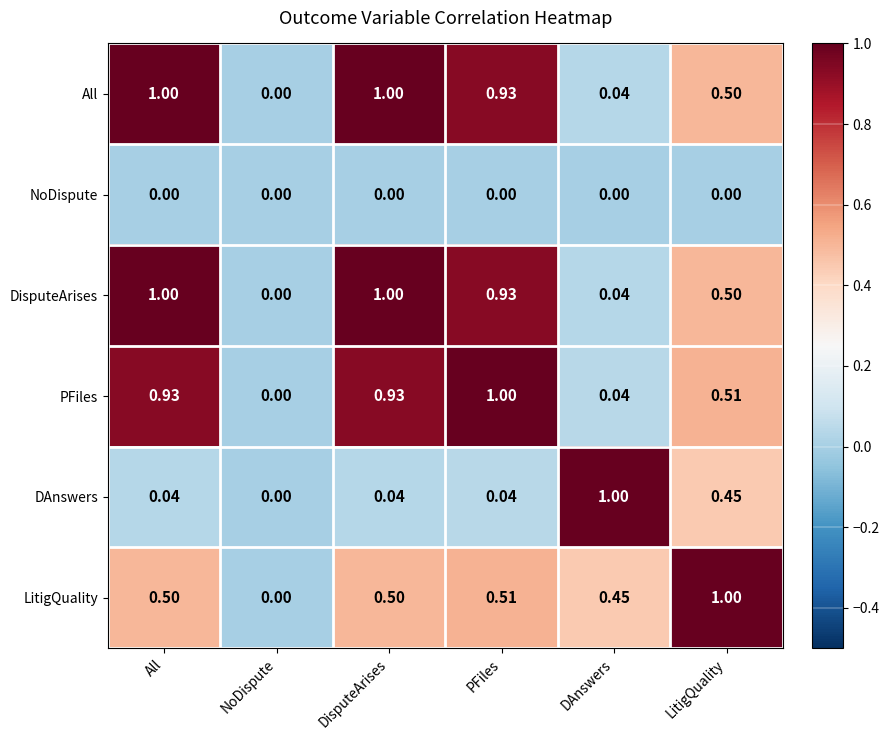

Is the value of NoDispute at LitigQuality greater than the value of DisputeArises at DisputeArises?

No